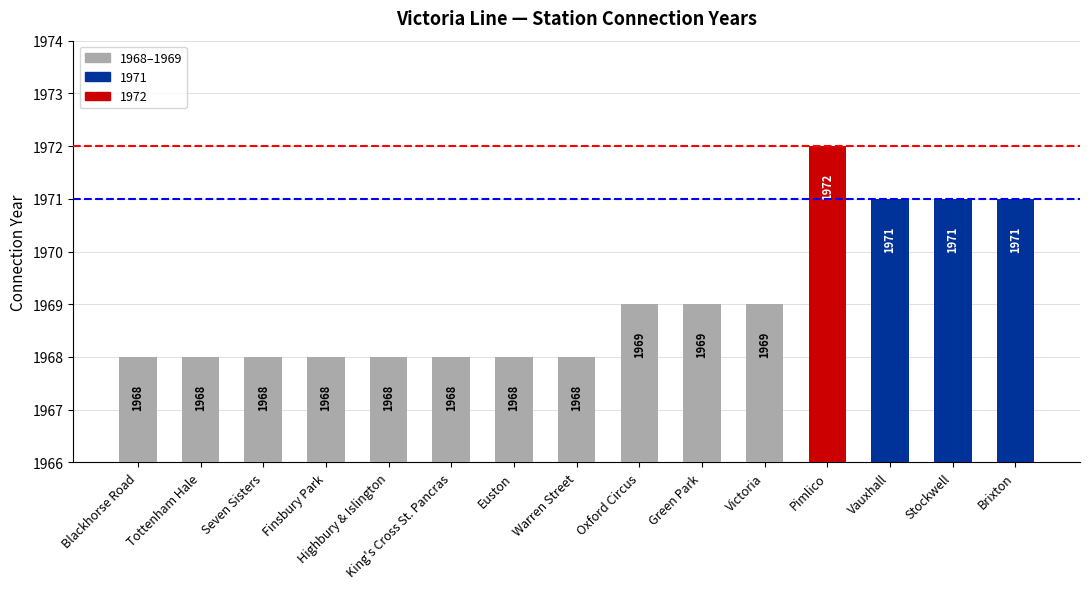

What position from the left is Warren Street?

8